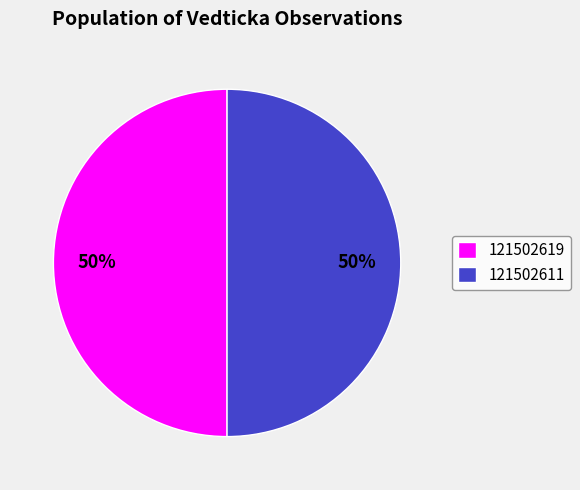

Is it true that 121502619 is 35% of the pie?

False